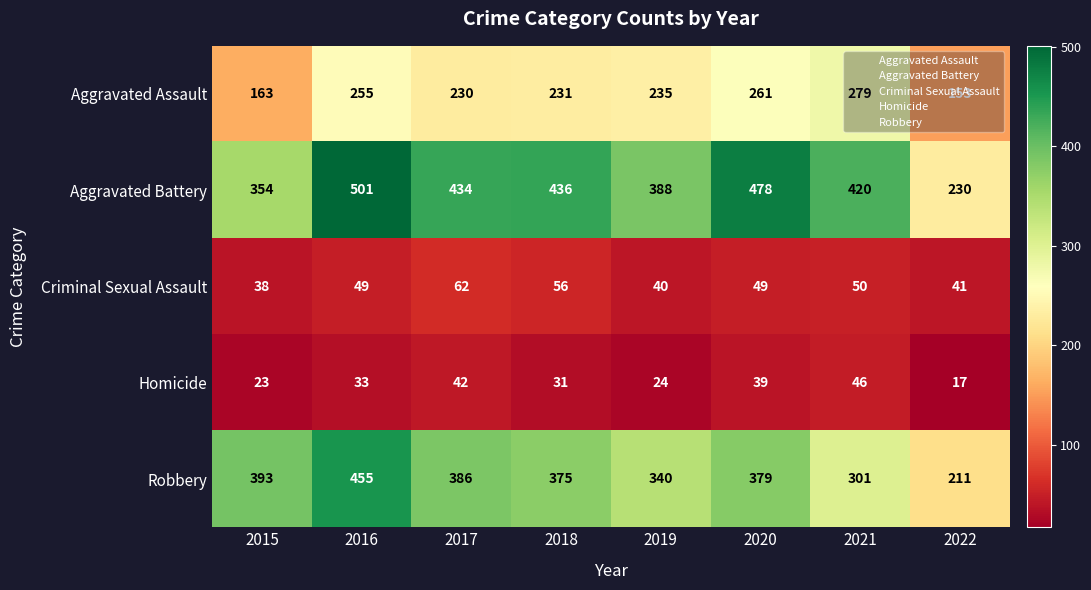

What is the average value of the Criminal Sexual Assault series?

48